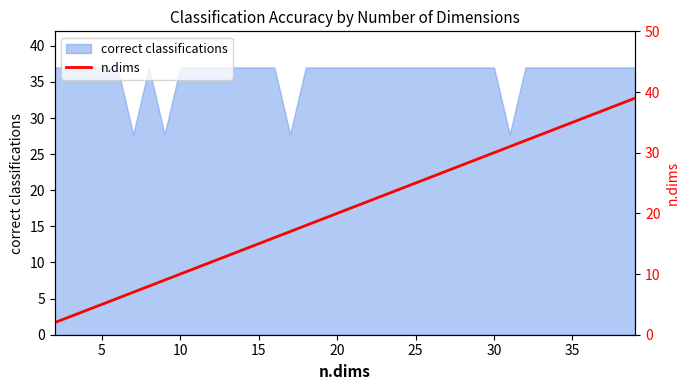

What is the lowest value of the correct classifications series?

27.8